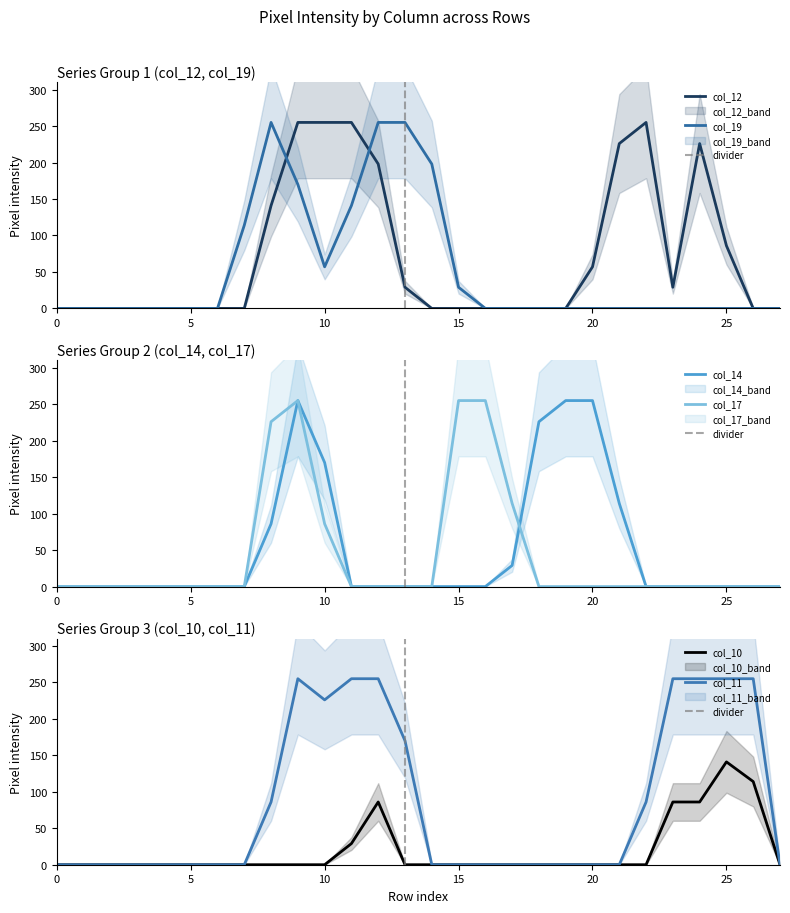

Which series ends up on top after the final intersection of col_10 and col_14?

col_10